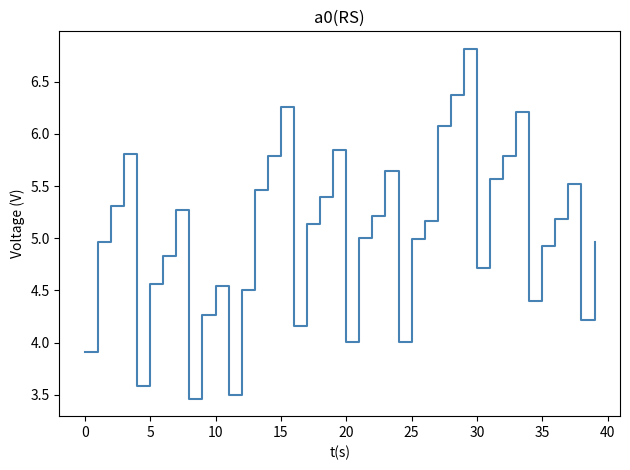

What is the greatest value displayed?

6.8